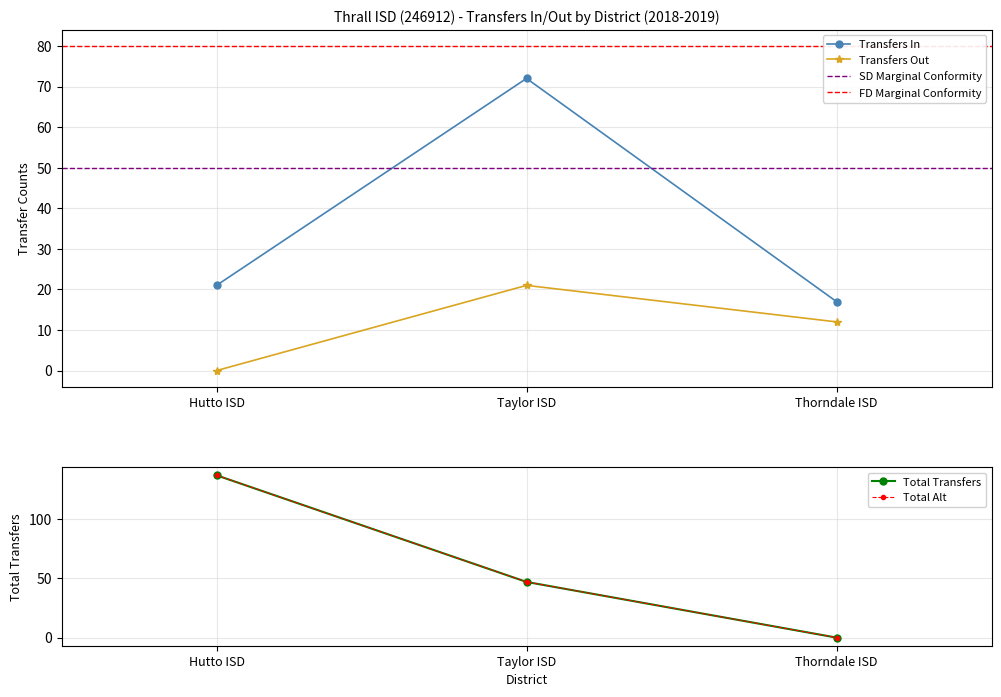

Rank the series by their average value, from highest to lowest.

Total, Transfers In, Transfers Out